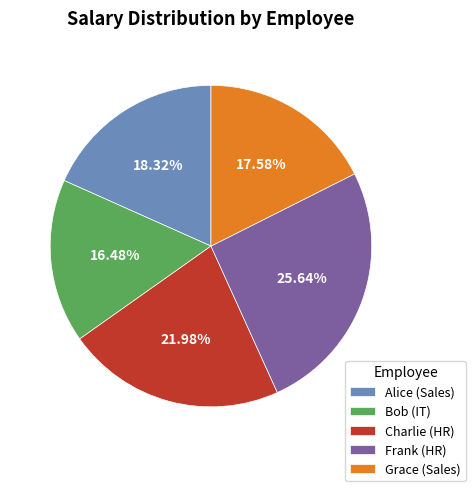

Which slice is the largest?

Frank (HR)